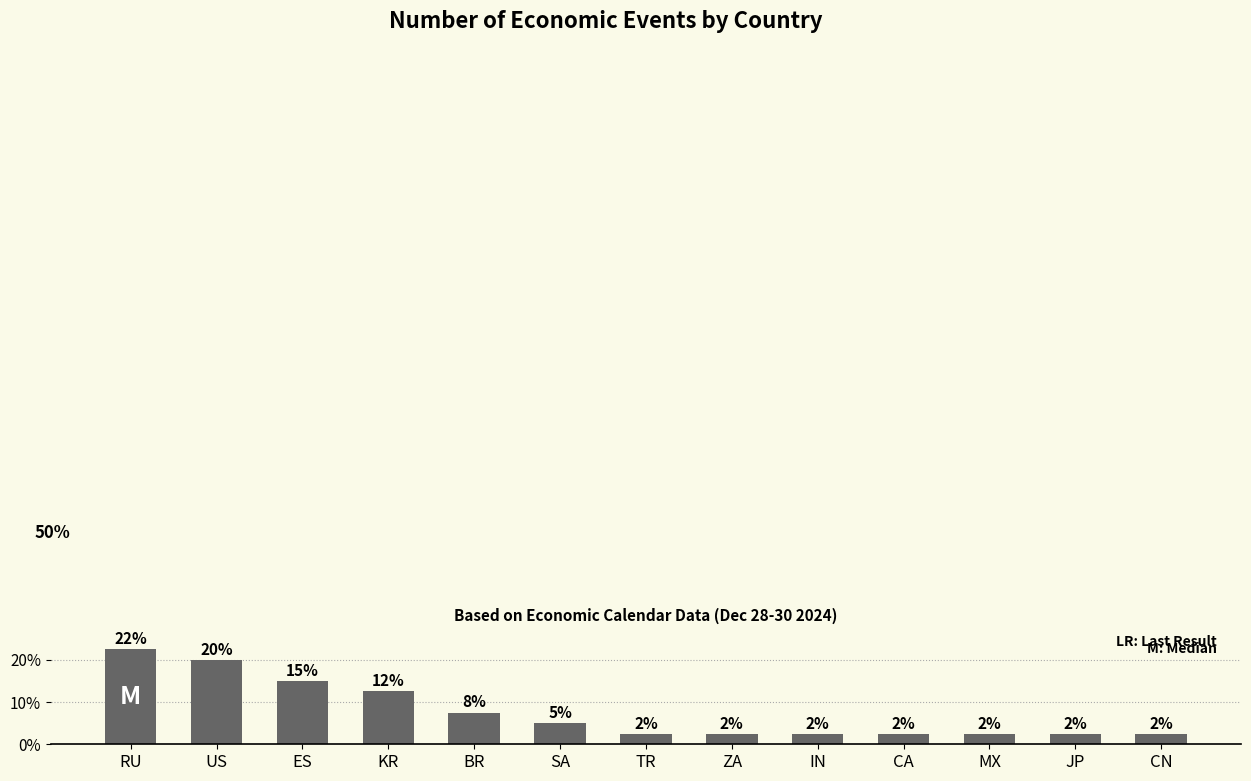

Reading left to right, list all the values displayed in this chart.

RU=22.5	US=20.0	ES=15.0	KR=12.5	BR=7.5	SA=5.0	TR=2.5	ZA=2.5	IN=2.5	CA=2.5	MX=2.5	JP=2.5	CN=2.5